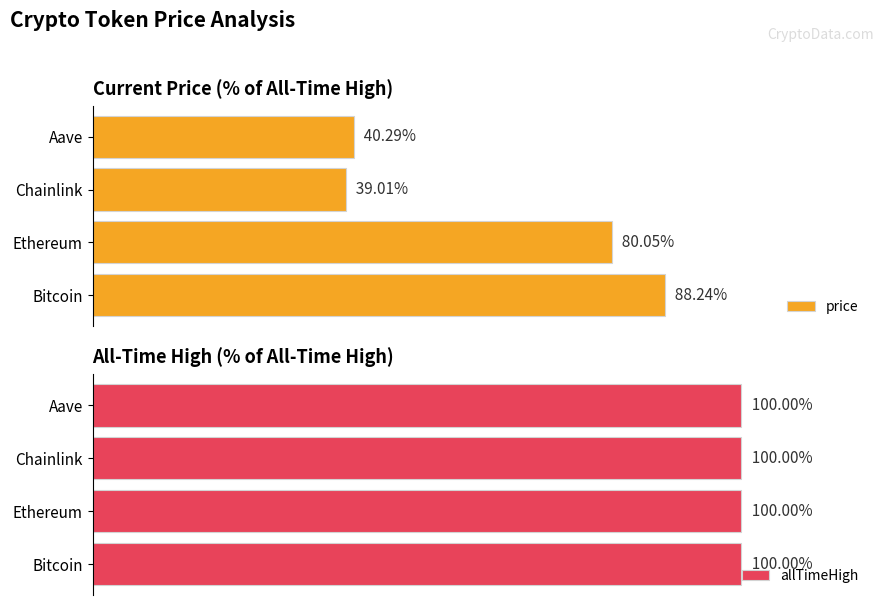

How many groups of bars are there?

4